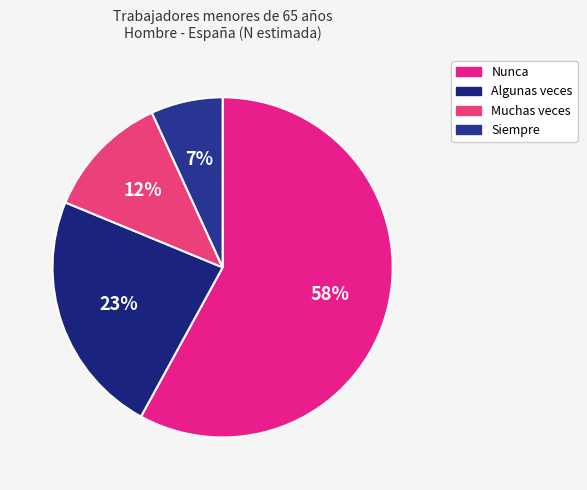

How many slices are in this pie chart?

4